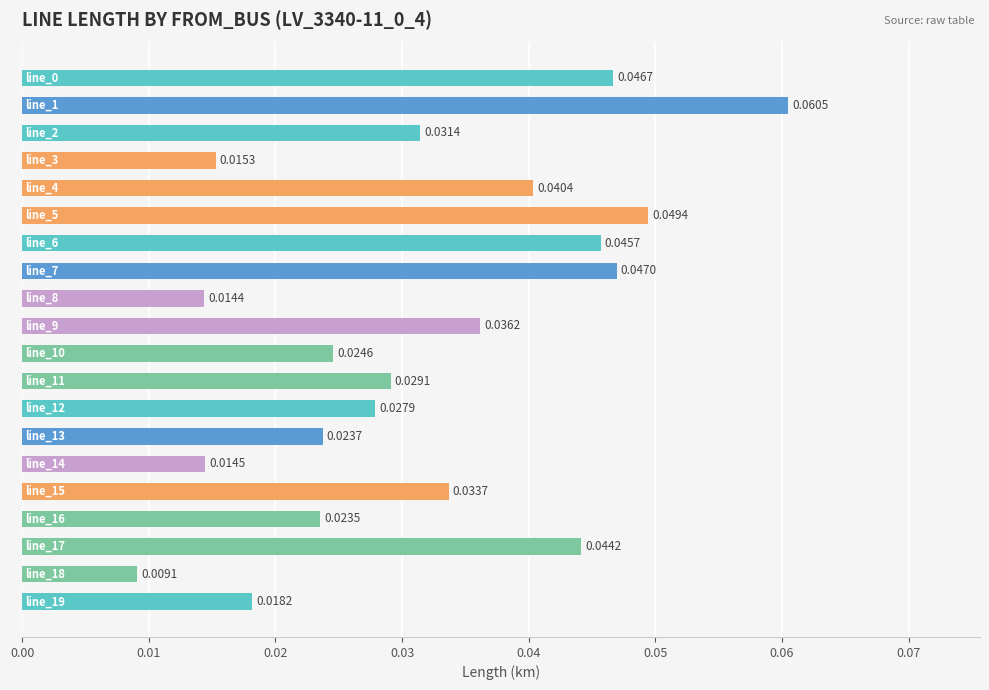

Count the values in the range 0 to 1.

20